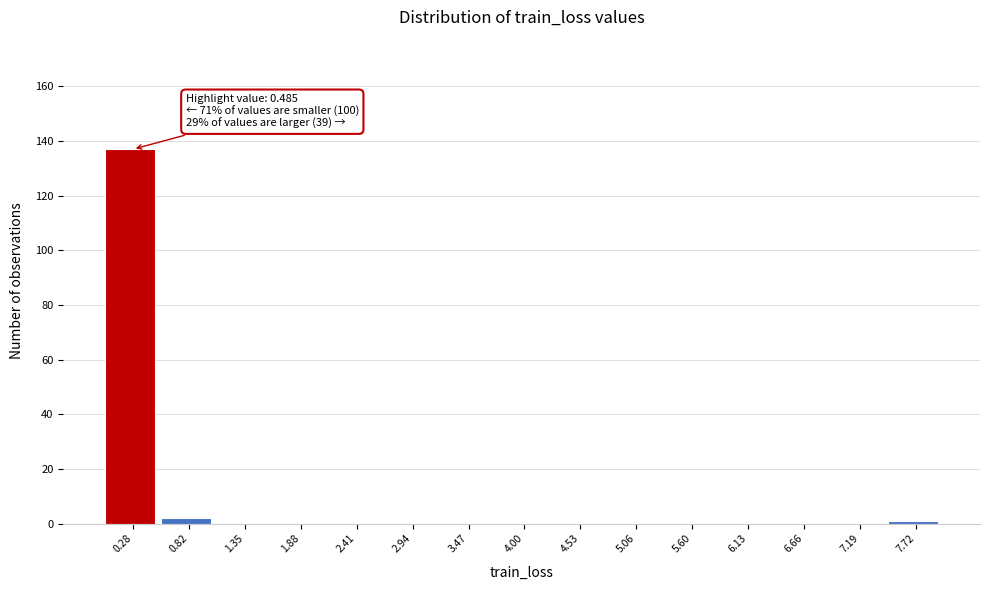

Reading right to left, transcribe all the data shown in this chart.

7.72=1	7.19=0	6.66=0	6.13=0	5.60=0	5.06=0	4.53=0	4.00=0	3.47=0	2.94=0	2.41=0	1.88=0	1.35=0	0.82=2	0.28=137